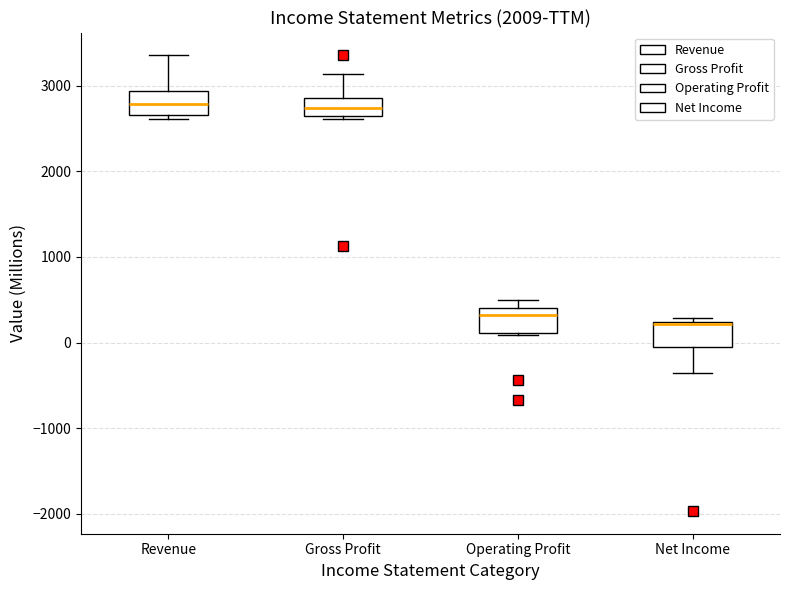

Where does the median line of the box for Operating Profit sit on the y-axis? The values are not printed on the chart, so give them approximately, as read against the axis.

300